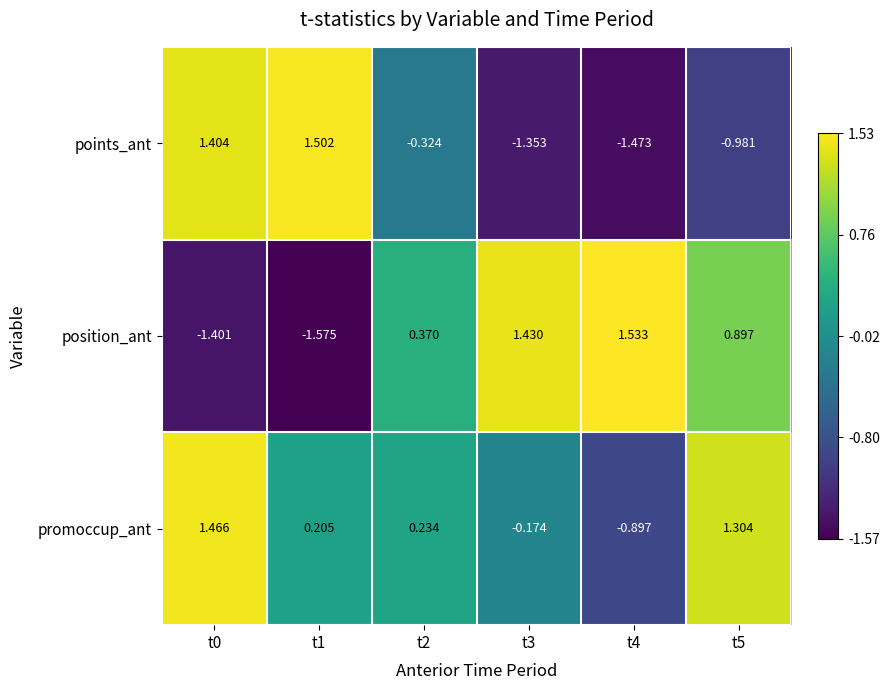

Which series changed the most between t0 and t2?

position_ant